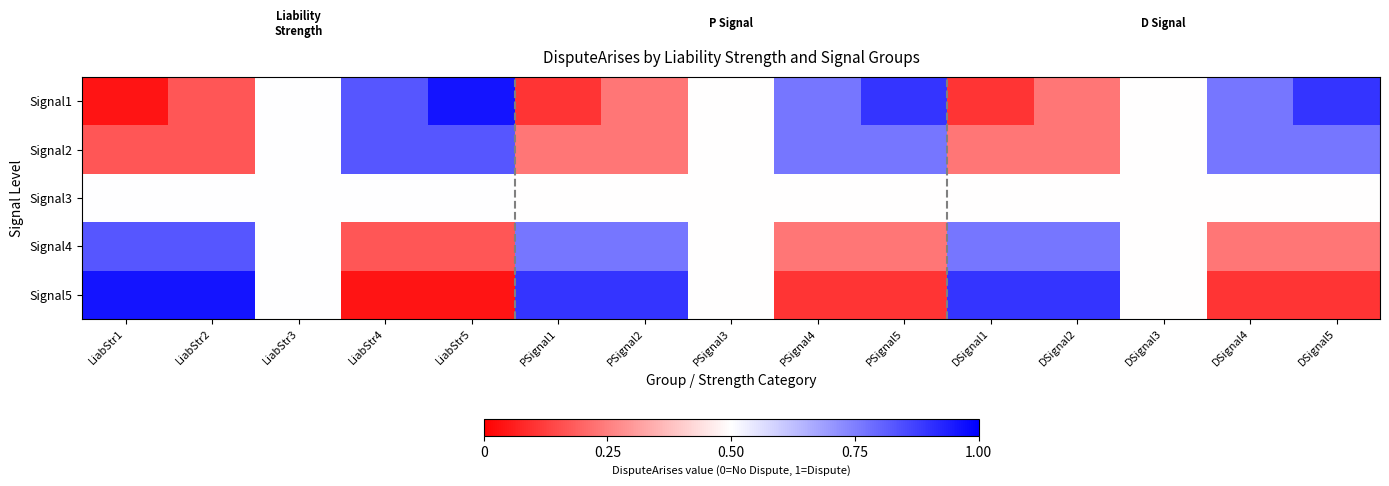

At which category is the sum across all series the highest?

LiabStr2